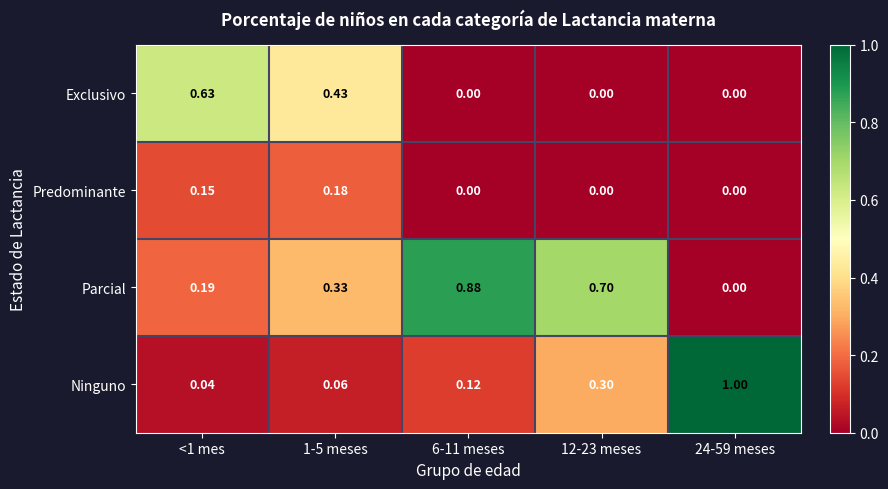

Which series has the widest spread of values?

Ninguno